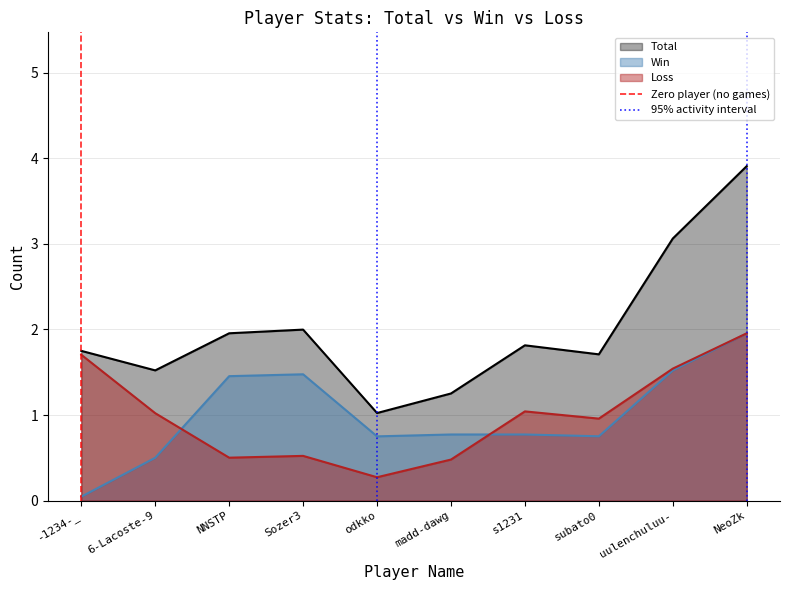

The value of Loss at uulenchuluu- is 1.5. True or false?

True